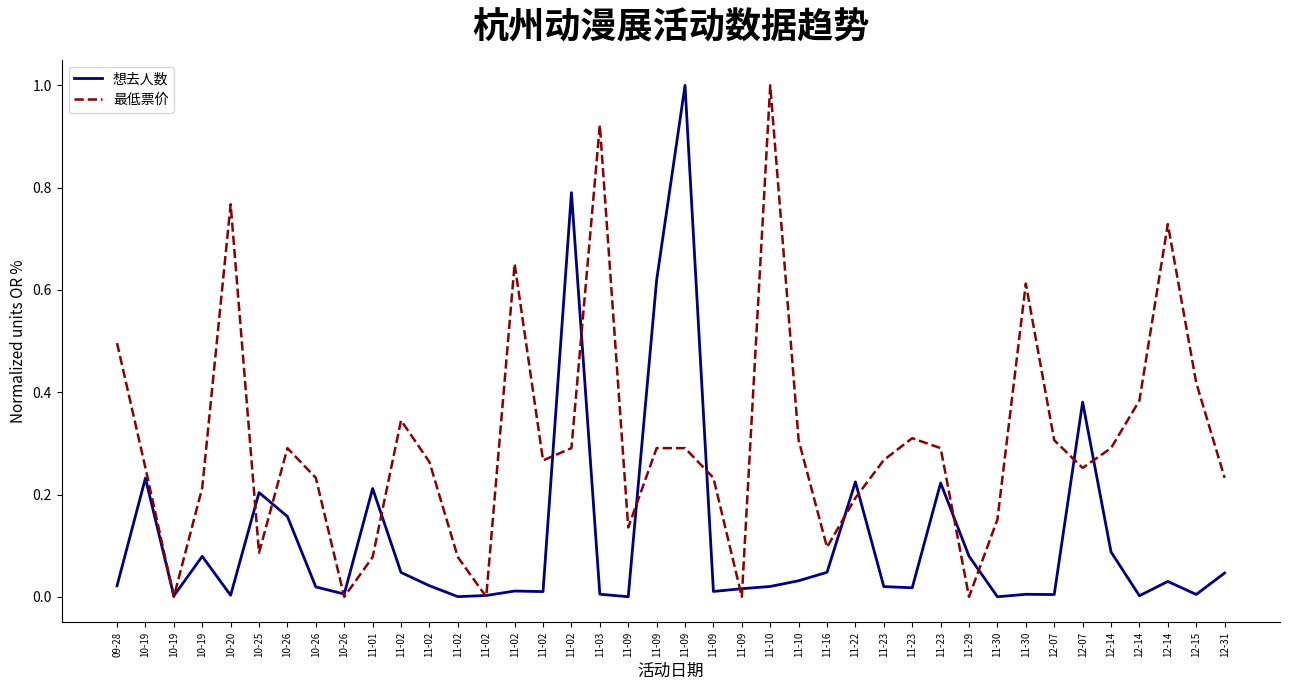

Reading right to left, transcribe all the data shown in this chart.

想去人数: 12-31=0.0	12-15=0.0	12-14=0.0	12-14=0.0	12-14=0.1	12-07=0.4	12-07=0.0	11-30=0.0	11-30=0.0	11-29=0.1	11-23=0.2	11-23=0.0	11-23=0.0	11-22=0.2	11-16=0.0	11-10=0.0	11-10=0.0	11-09=0.0	11-09=0.0	11-09=1.0	11-09=0.6	11-09=0.0	11-03=0.0	11-02=0.8	11-02=0.0	11-02=0.0	11-02=0.0	11-02=0.0	11-02=0.0	11-02=0.0	11-01=0.2	10-26=0.0	10-26=0.0	10-26=0.2	10-25=0.2	10-20=0.0	10-19=0.1	10-19=0.0	10-19=0.2	09-28=0.0
最低票价: 12-31=0.2	12-15=0.4	12-14=0.7	12-14=0.4	12-14=0.3	12-07=0.3	12-07=0.3	11-30=0.6	11-30=0.2	11-29=0.0	11-23=0.3	11-23=0.3	11-23=0.3	11-22=0.2	11-16=0.1	11-10=0.3	11-10=1.0	11-09=0.0	11-09=0.2	11-09=0.3	11-09=0.3	11-09=0.1	11-03=0.9	11-02=0.3	11-02=0.3	11-02=0.7	11-02=0.0	11-02=0.1	11-02=0.3	11-02=0.3	11-01=0.1	10-26=0.0	10-26=0.2	10-26=0.3	10-25=0.1	10-20=0.8	10-19=0.2	10-19=0.0	10-19=0.3	09-28=0.5